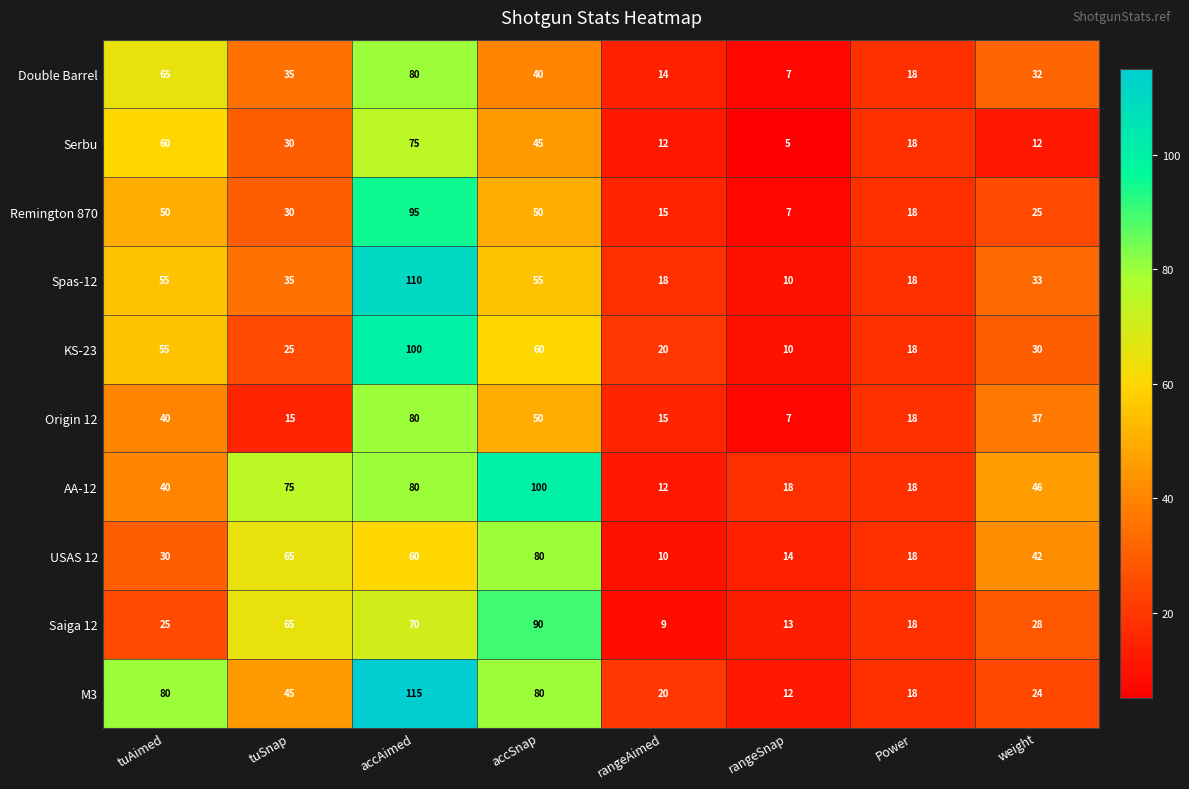

The value of Serbu at accAimed is 114. True or false?

False